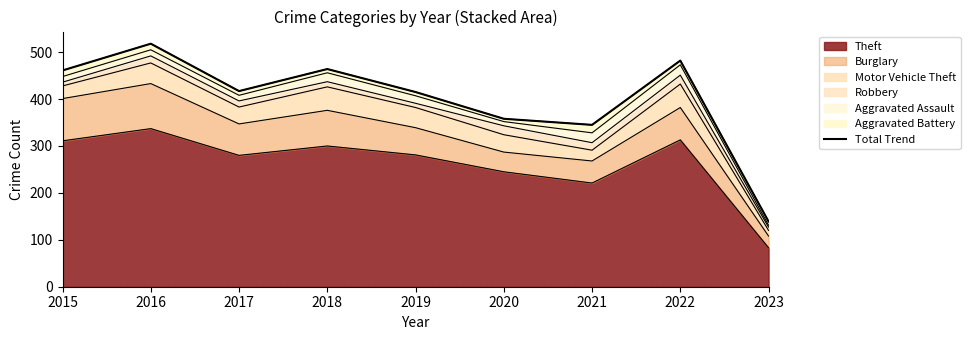

At which label is the value closest to 328?

2021